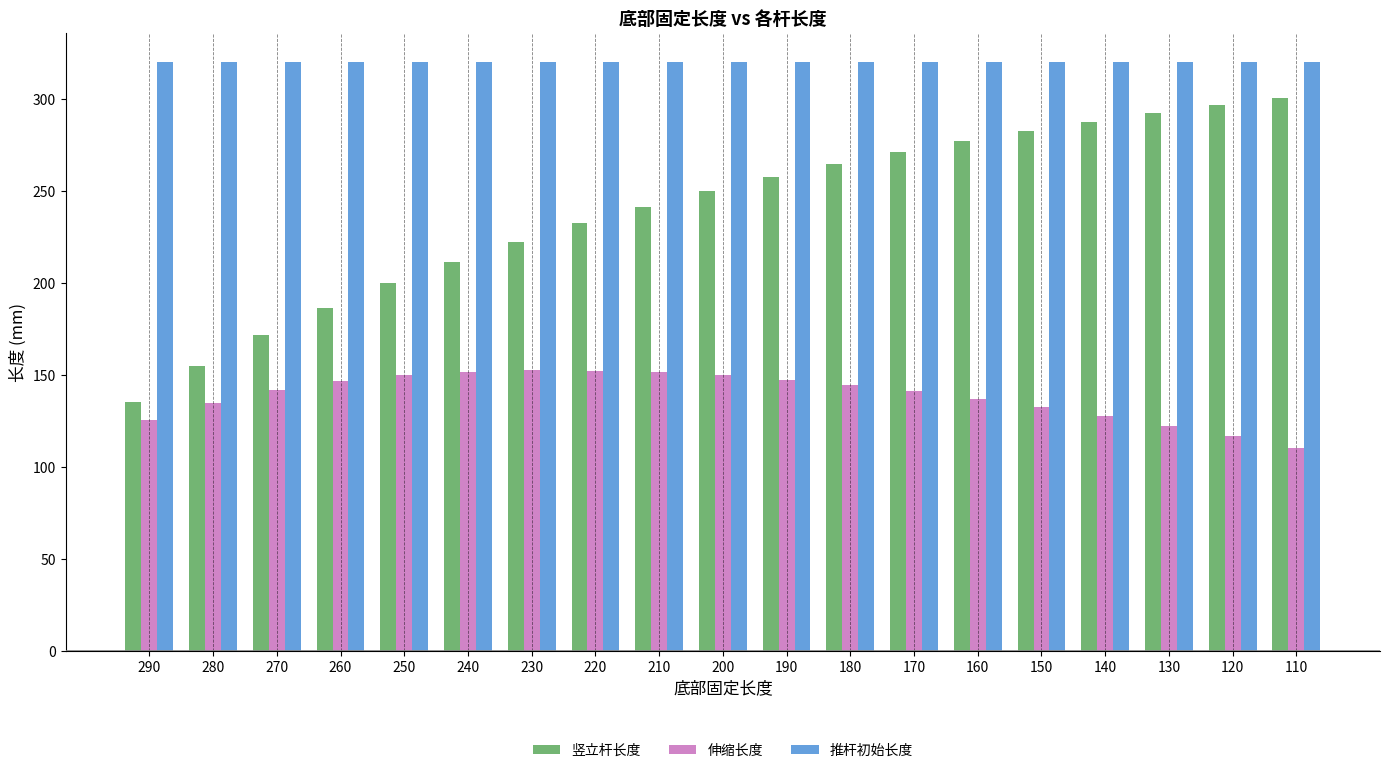

How many data points does each series have?

19